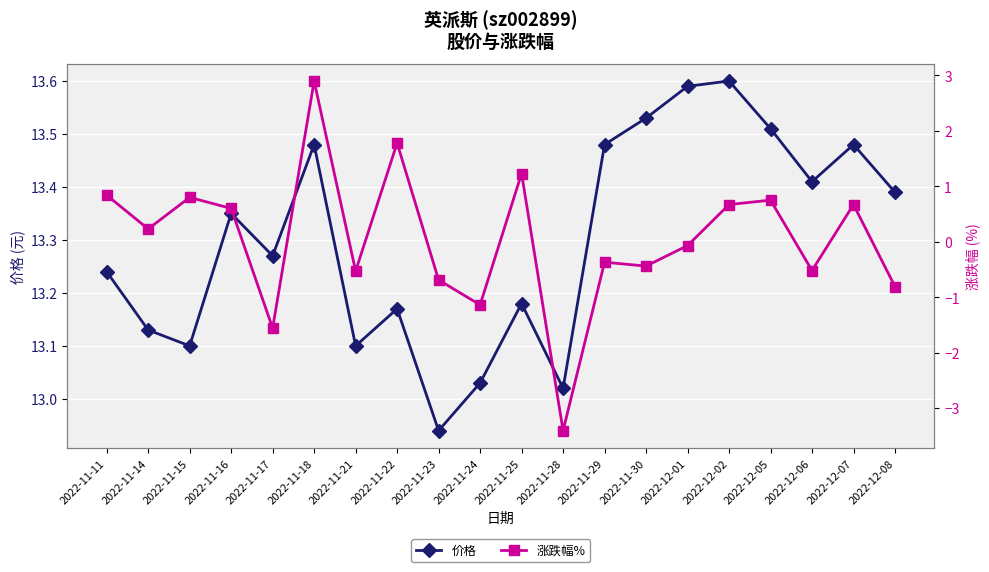

The 涨跌幅% series shows 0.8 at 2022-11-11. True or false?

True